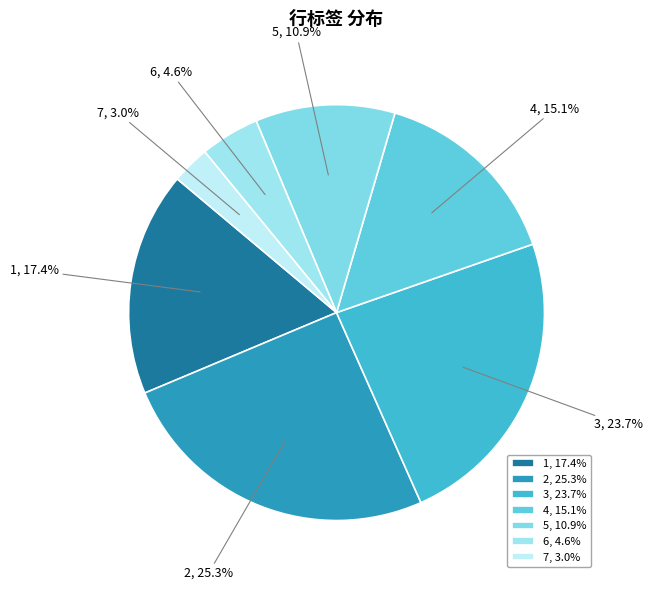

To the nearest percent, what is the difference between the 5 and 3 slice percentages?

13%